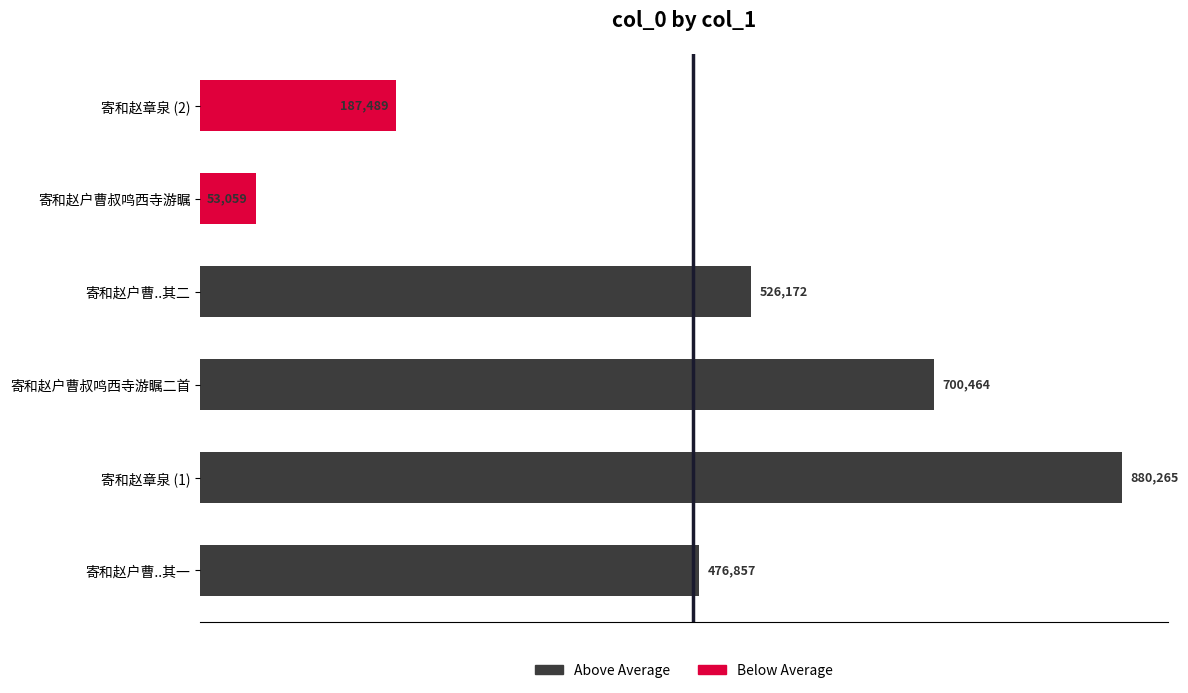

What is the maximum value shown in the chart?

880265